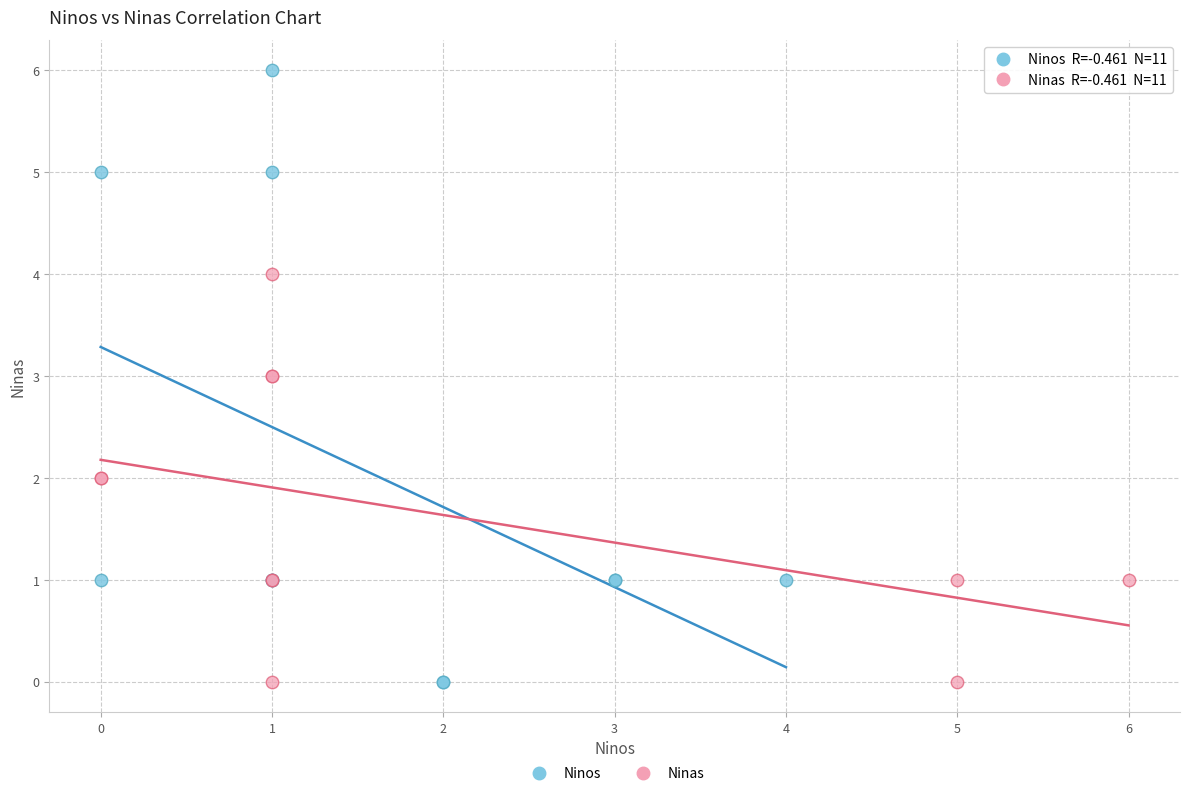

Which series contains the highest Y value?

Ninos